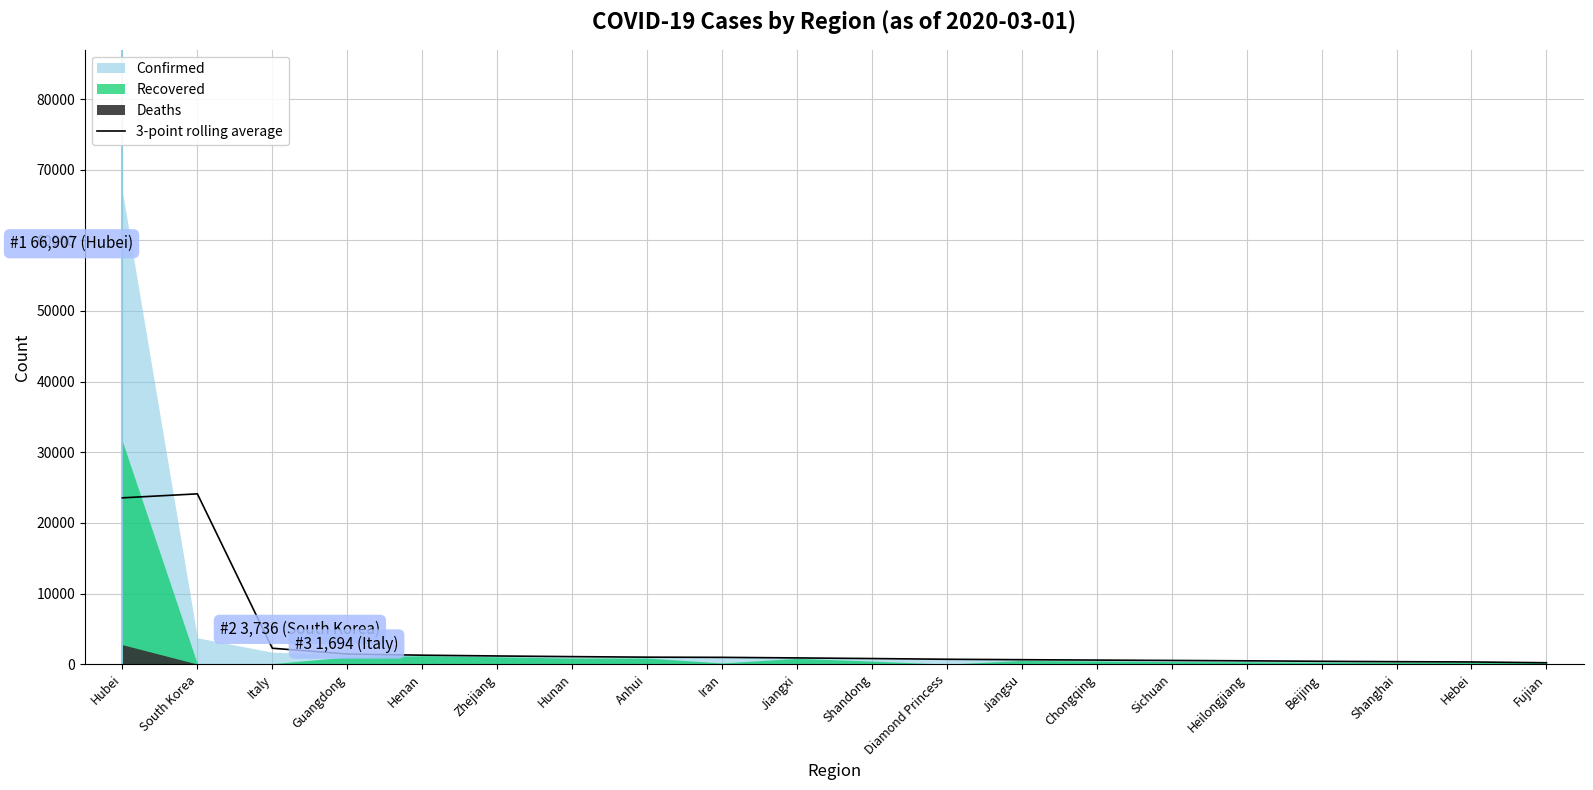

Where is the data nearest to the value 12158?

Italy